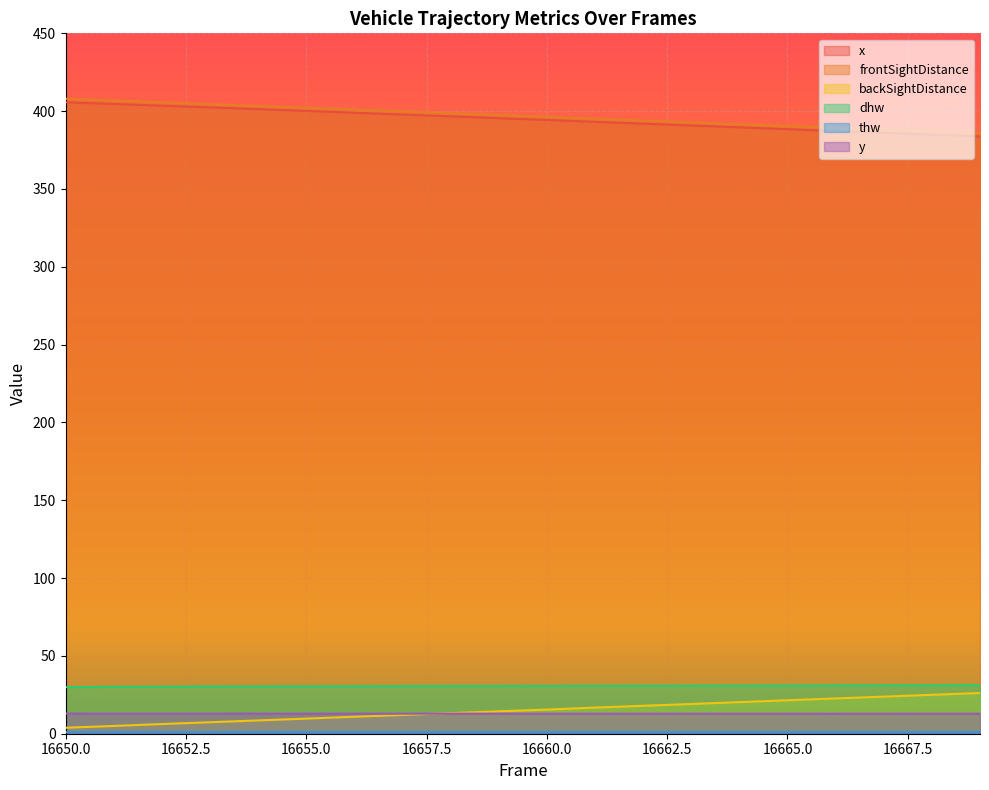

Which category has the highest value in the thw series?

16668